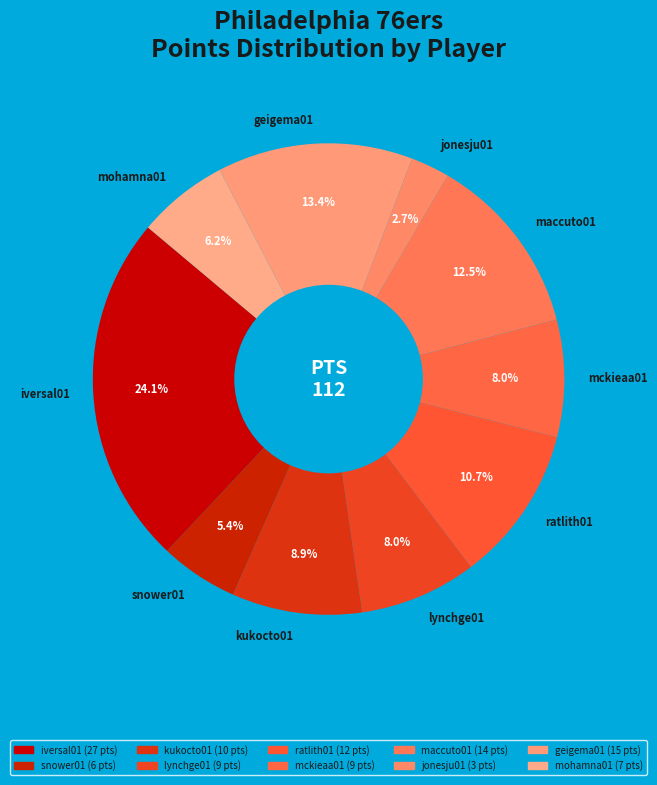

Which category has the biggest portion of the pie?

iversal01